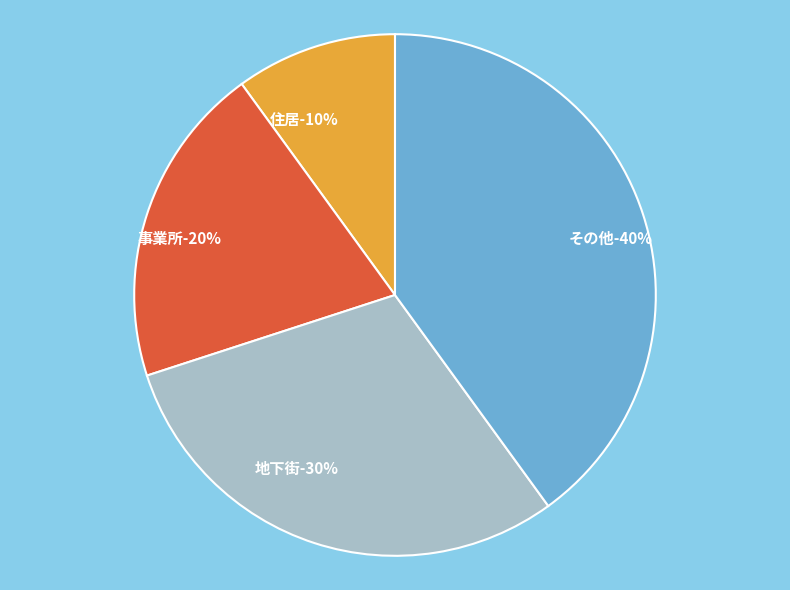

How many slices are in this pie chart?

4